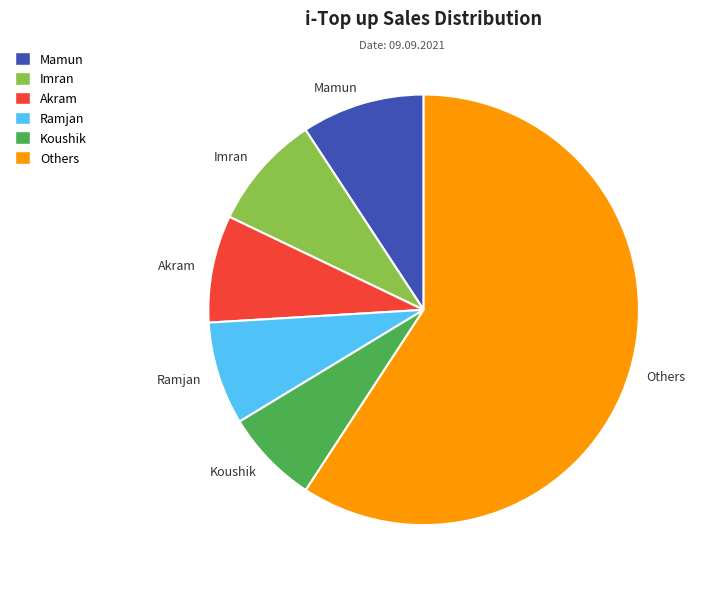

What is the smallest slice in the pie chart?

Koushik